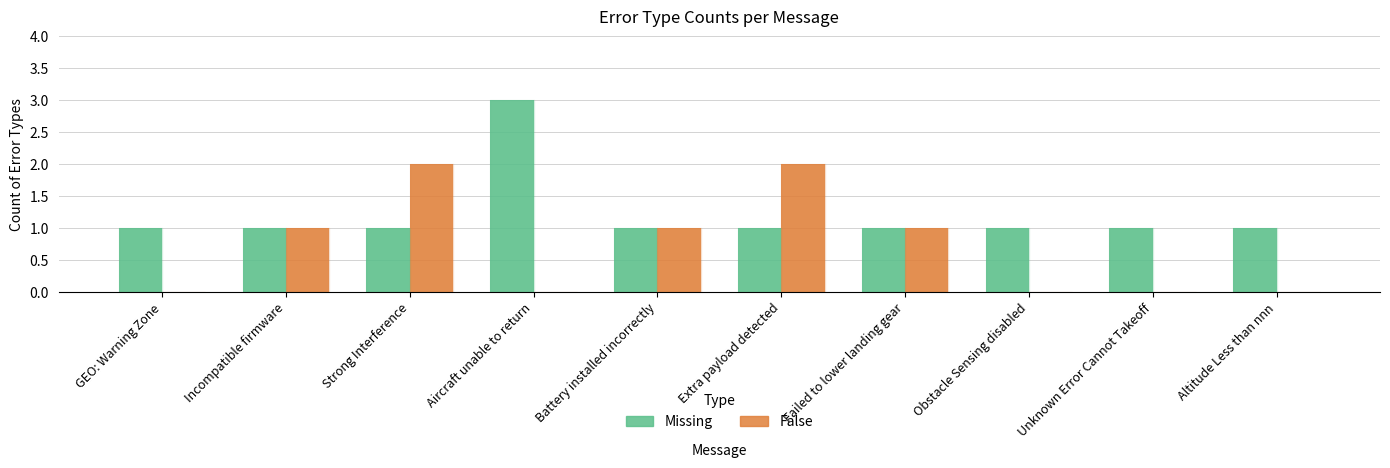

Which category has the highest value in the Missing series?

Aircraft unable to return